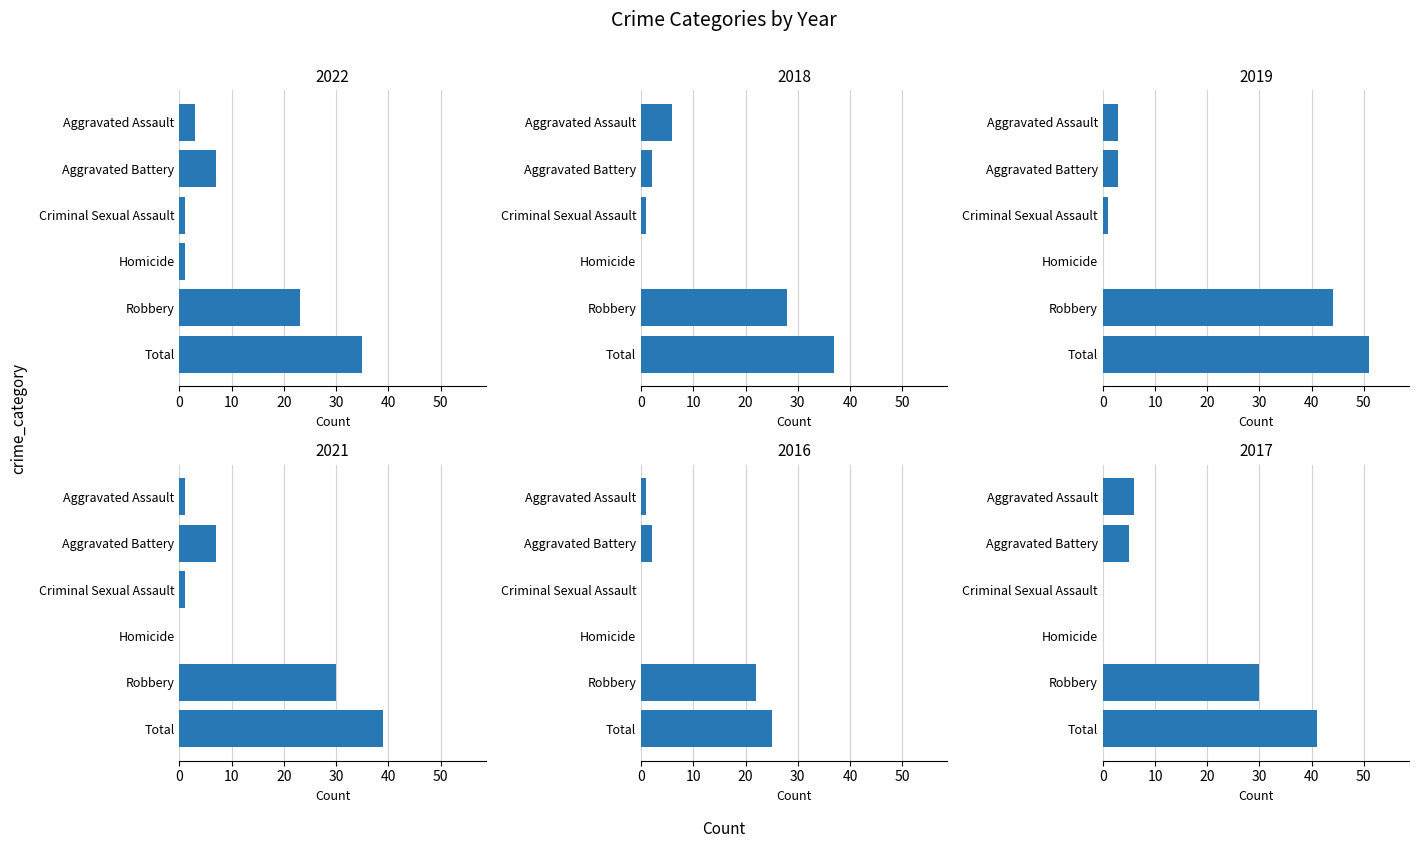

What is the sum of the 2016 values at Robbery and Homicide?

22